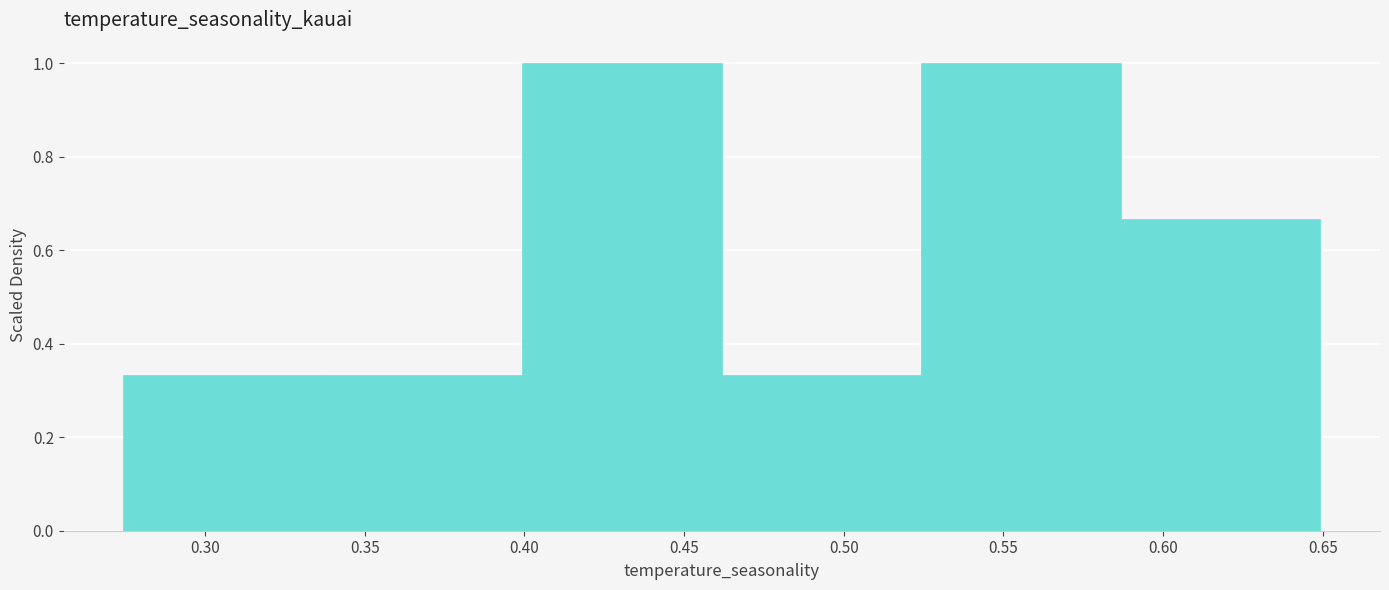

Reading left to right, transcribe this chart: for each bar, give the range it covers on the x-axis and its height. Neither the bar edges nor the heights are printed on the chart, so give them approximately, as read against the axes.

0.275 to 0.335: 0.34
0.335 to 0.400: 0.34
0.400 to 0.460: 1.00
0.460 to 0.525: 0.34
0.525 to 0.585: 1.00
0.585 to 0.650: 0.66